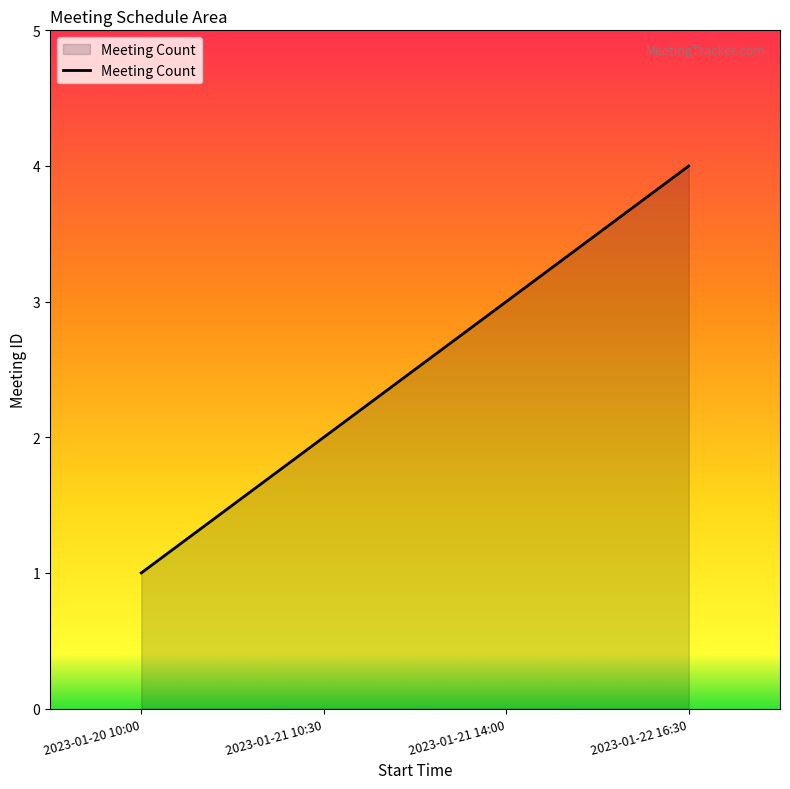

What is the sum of all values?

10